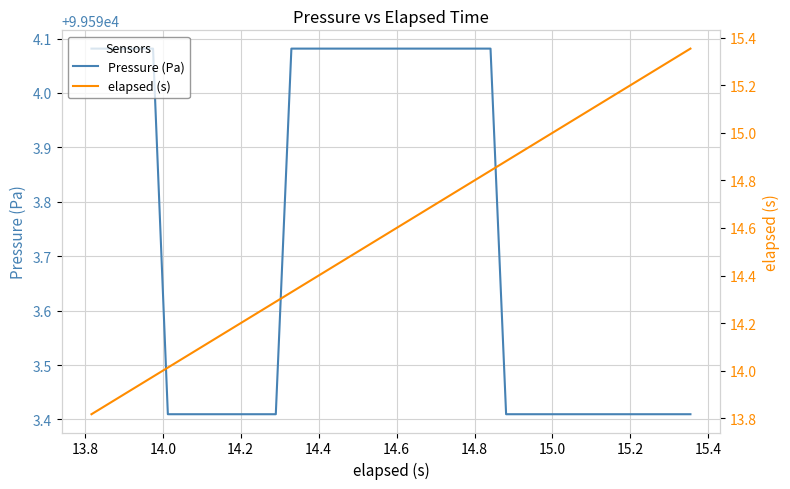

What are all the series names shown in the legend?

Pressure (Pa), elapsed (s)